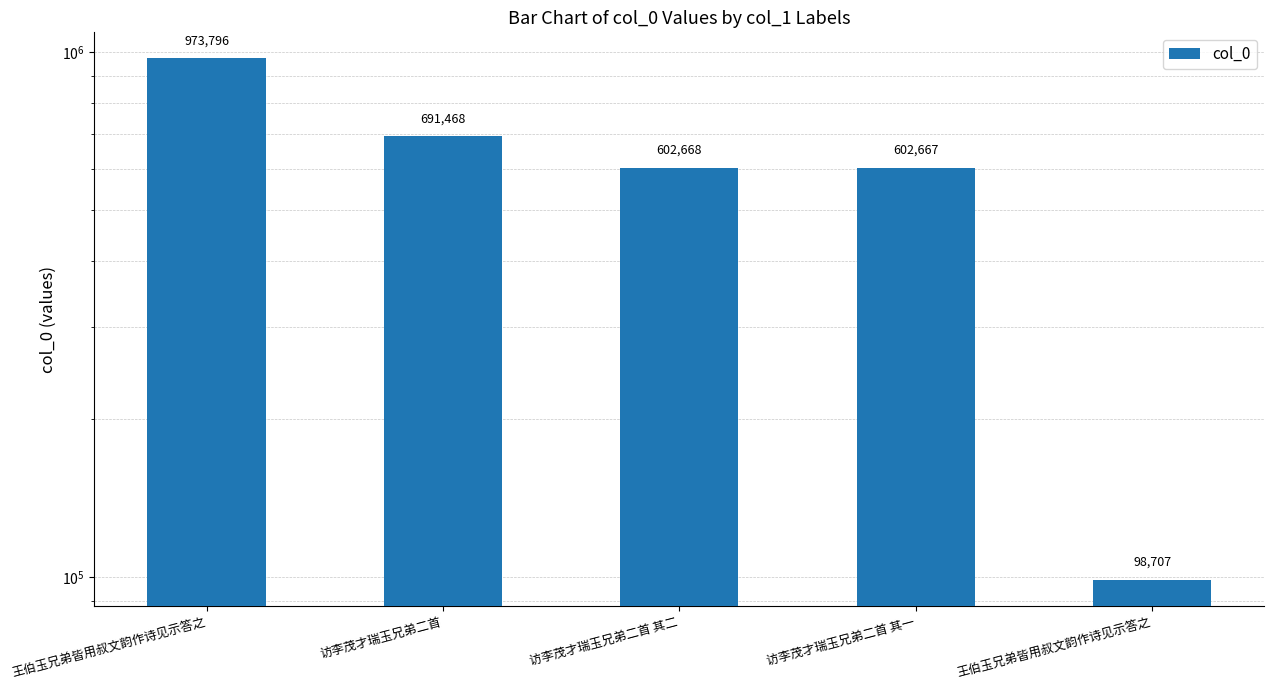

True or false: the data shows 177511 at 访李茂才瑞玉兄弟二首 其一.

False